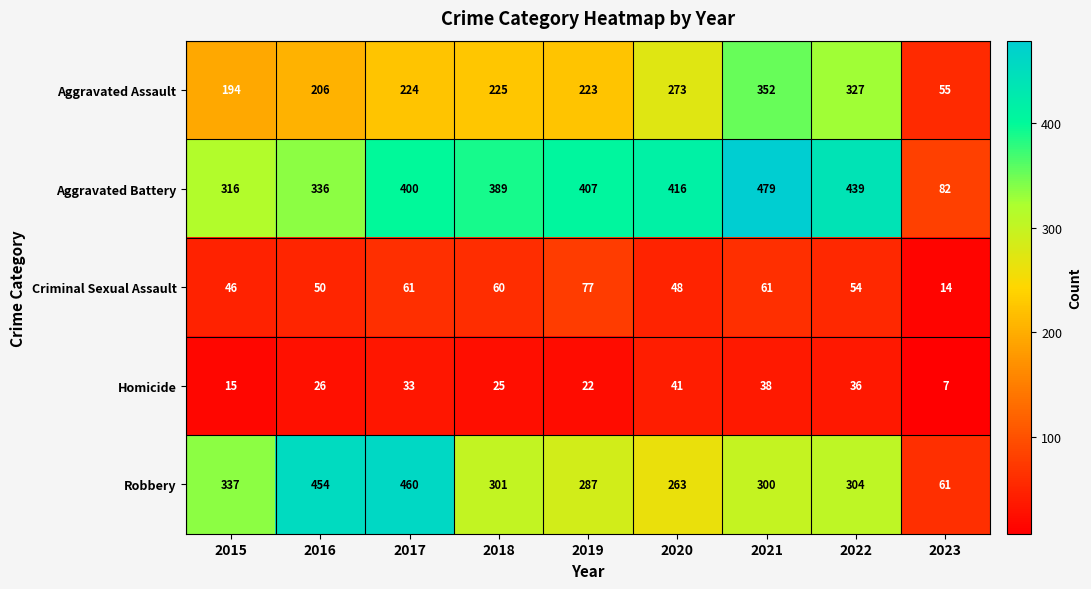

Which series changed the most between 2020 and 2023?

Aggravated Battery